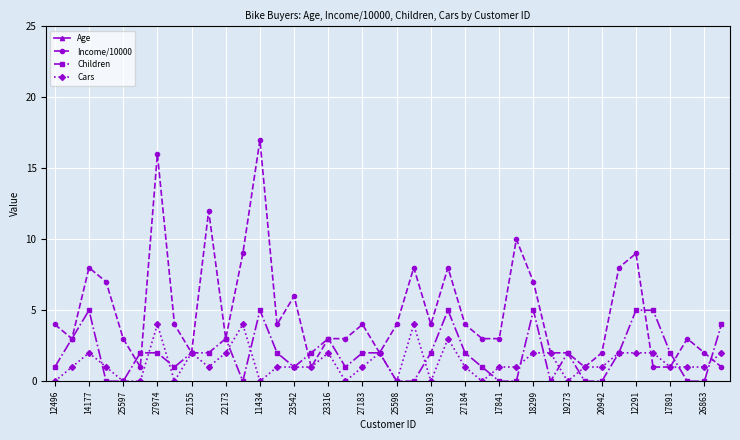

The value of Cars at 20942 is 1. True or false?

True